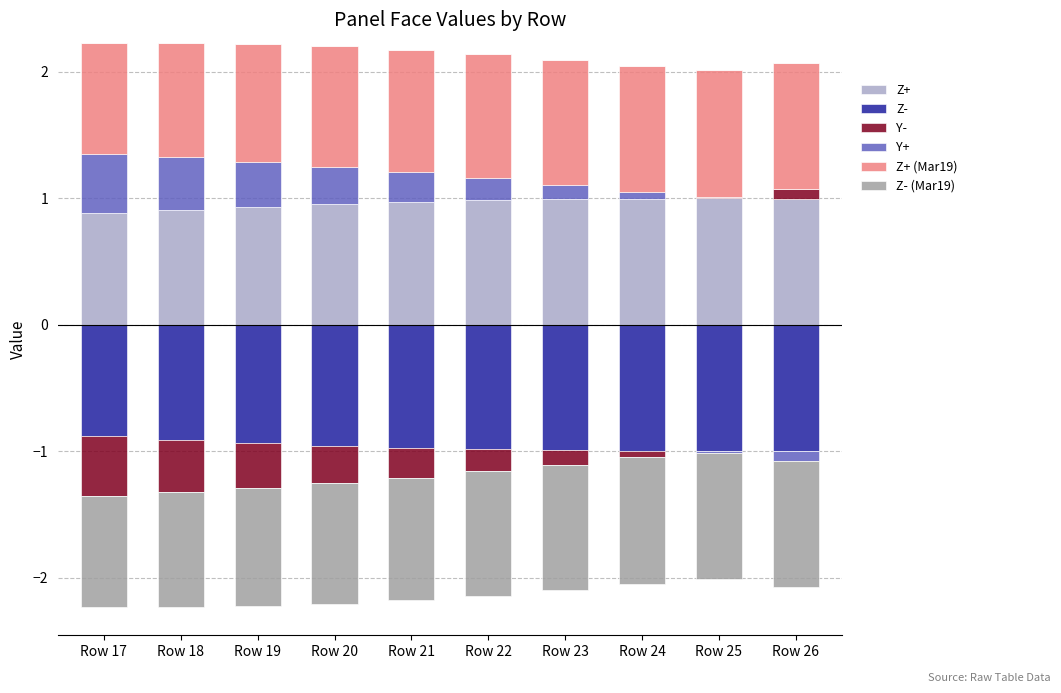

Are the bars horizontal?

No